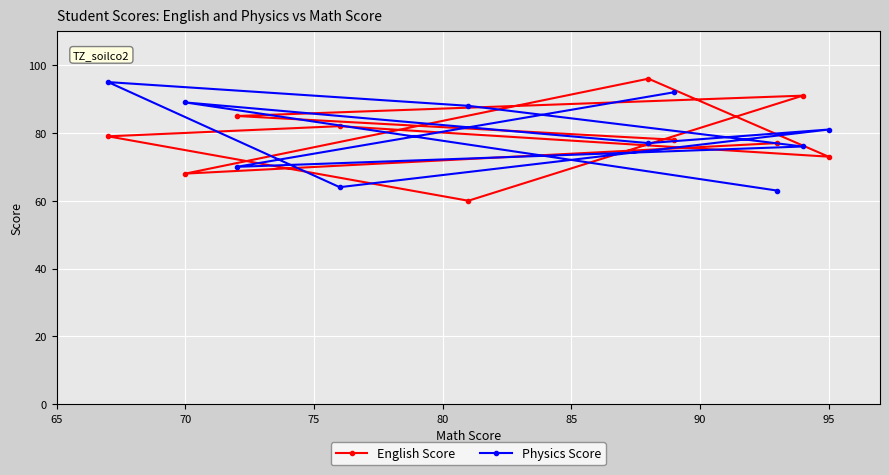

At how many categories does at least one series exceed 89?

4